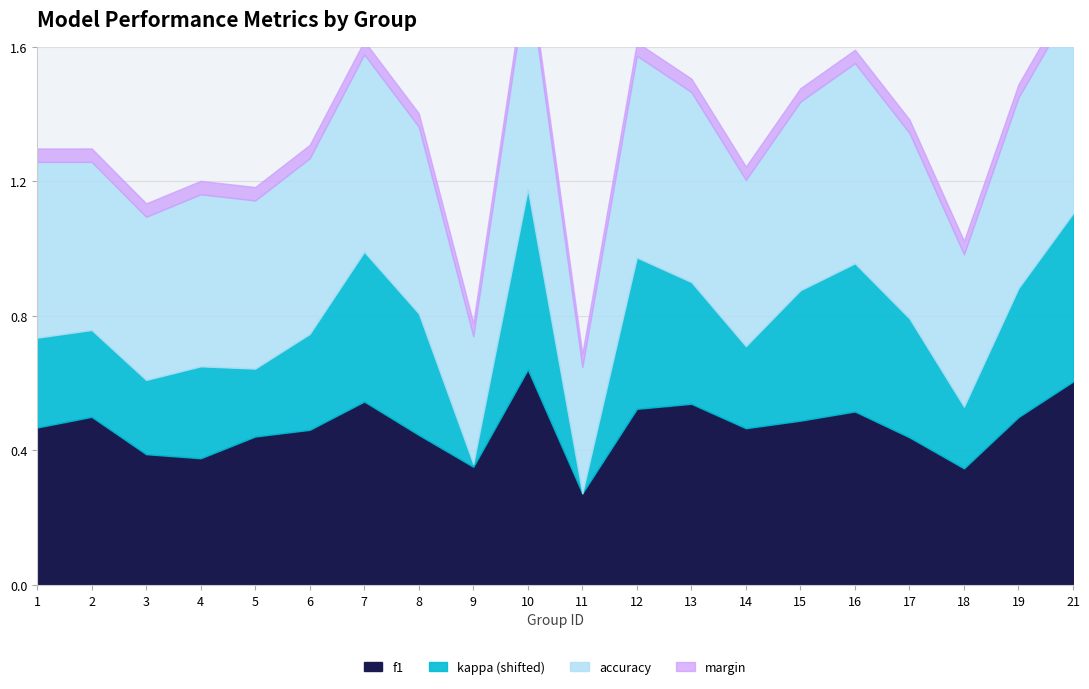

What is the maximum value shown in the chart?

0.6